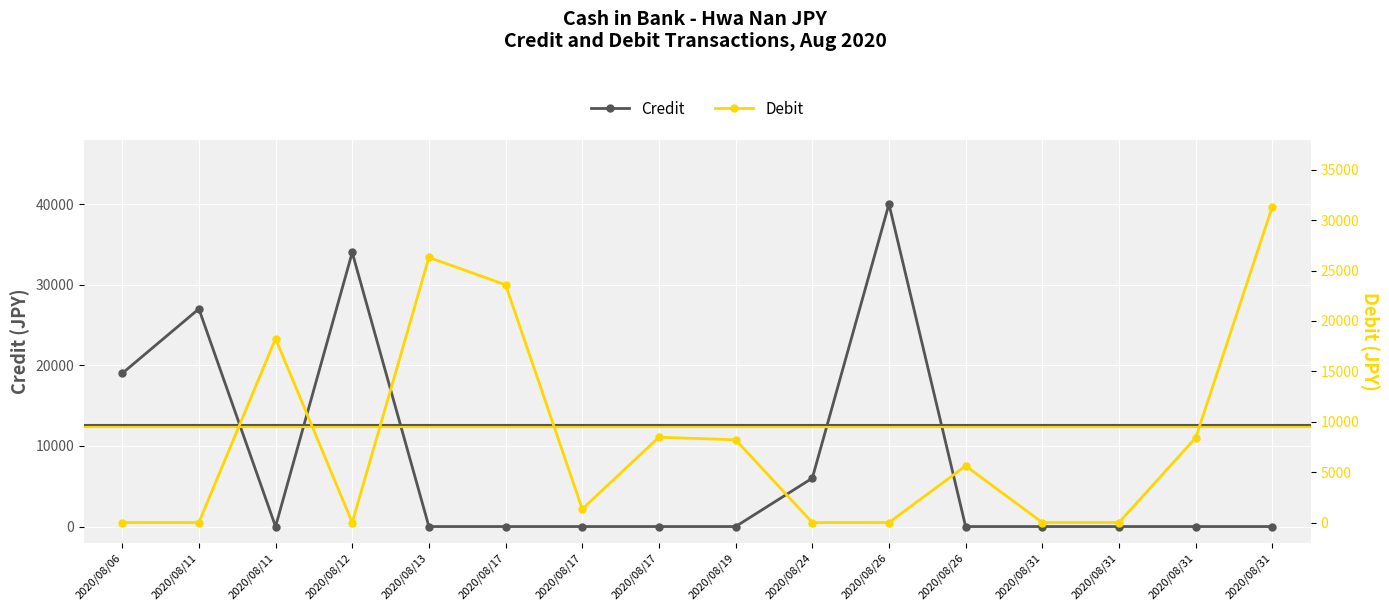

How many times do Credit and Debit cross each other?

5